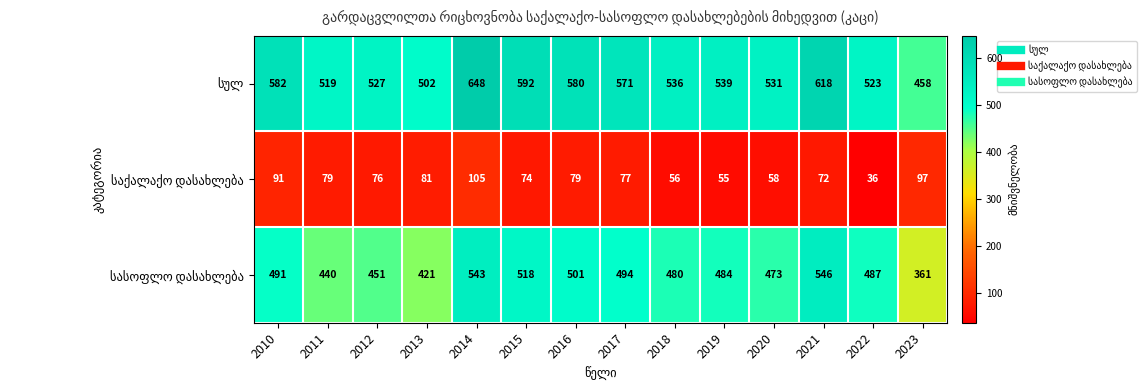

At how many categories does at least one series exceed 196?

14